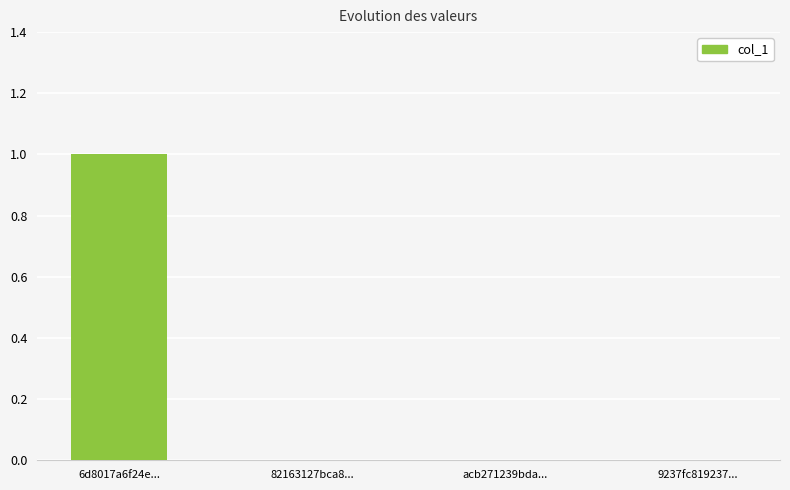

Which label corresponds to the largest value in the chart?

6d8017a6f24e...